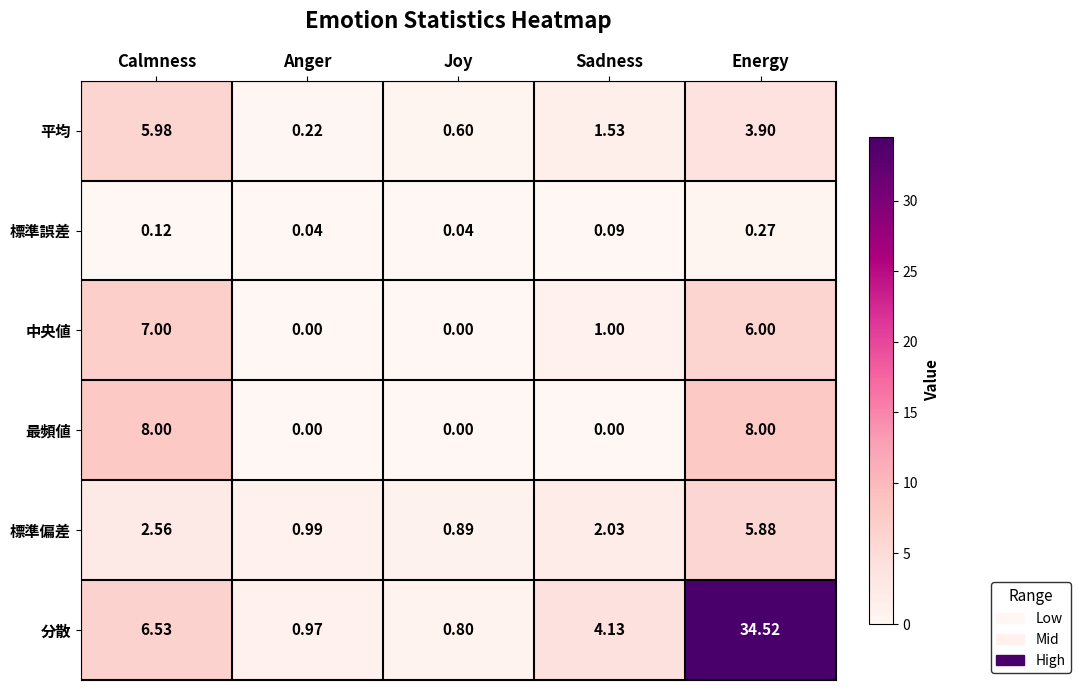

Which series has the largest total across all categories?

分散